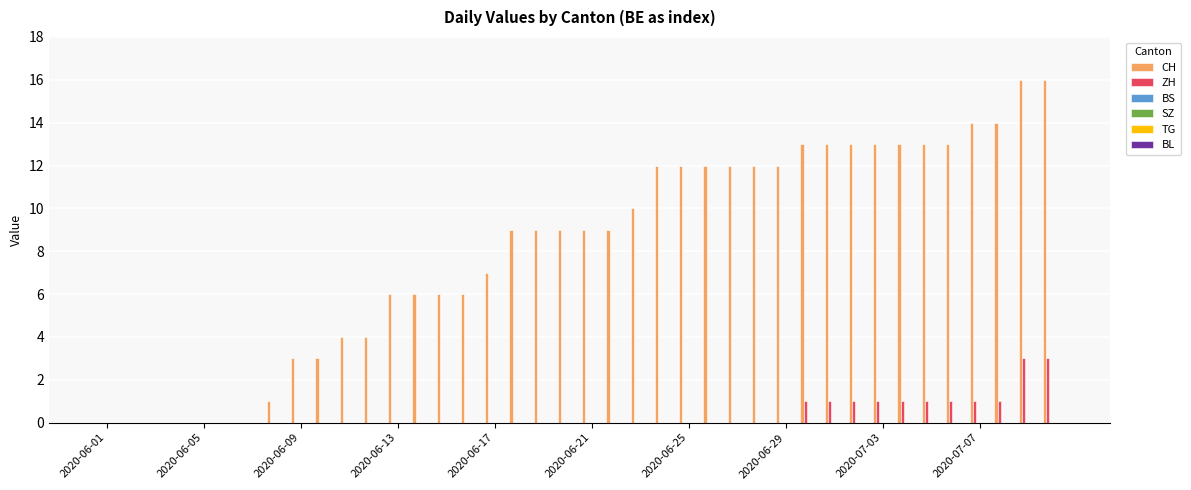

What is the maximum value for CH?

16